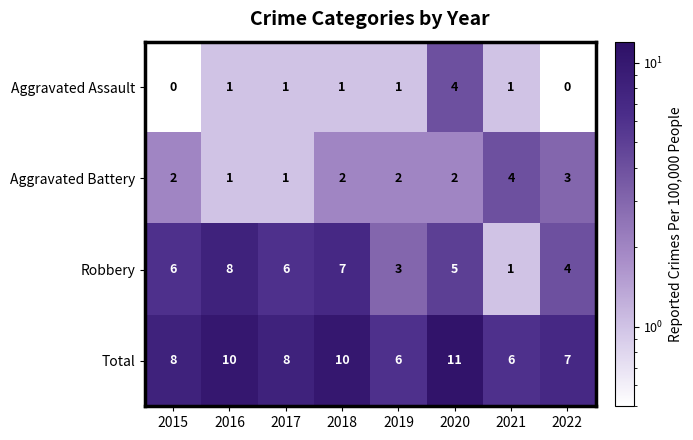

The value of Robbery at 2020 is 9. True or false?

False